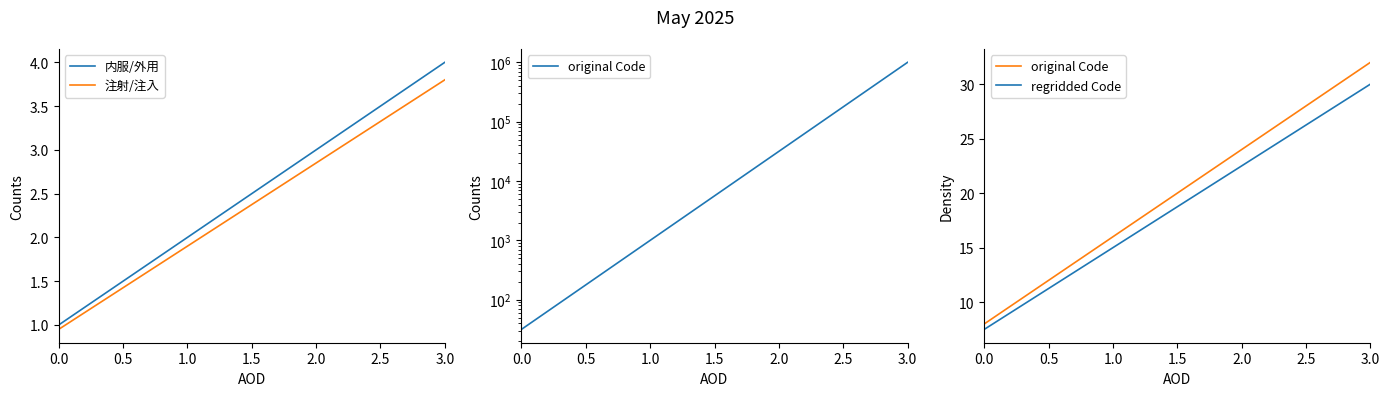

What are all the series names shown in the legend?

内服/外用, 注射/注入, original Code, regridded Code